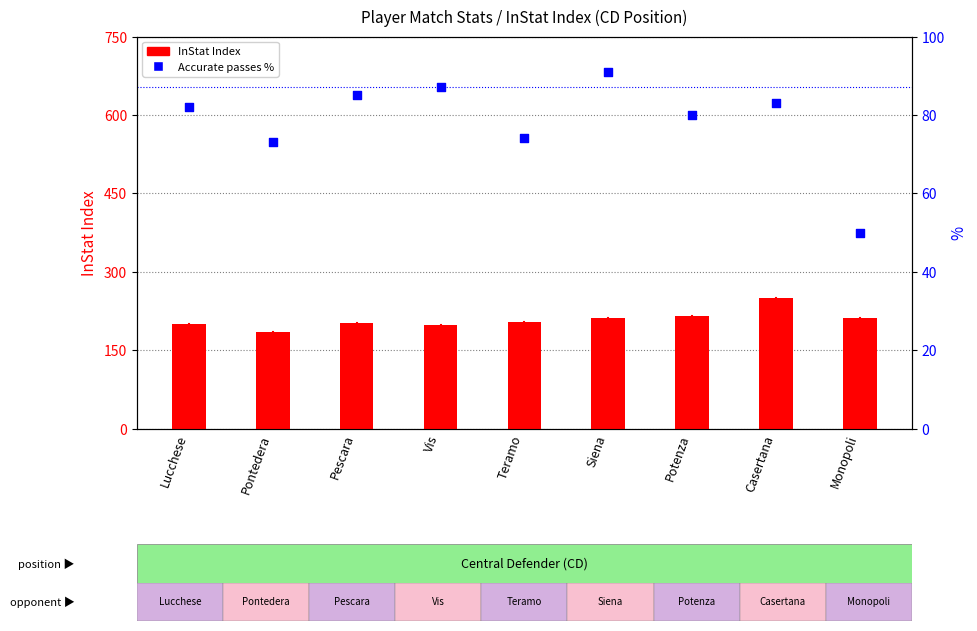

Which series reaches the minimum Y coordinate?

Passes %